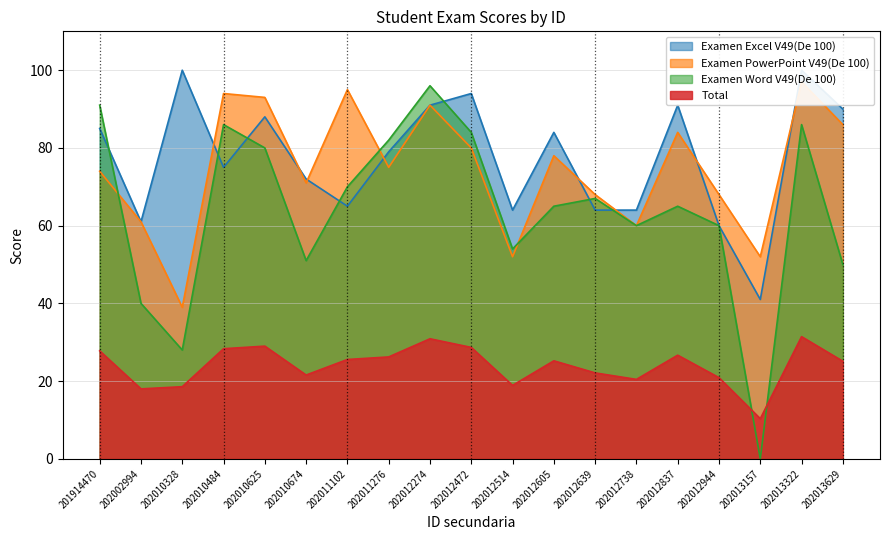

Does the chart display data point markers on the line(s)?

No